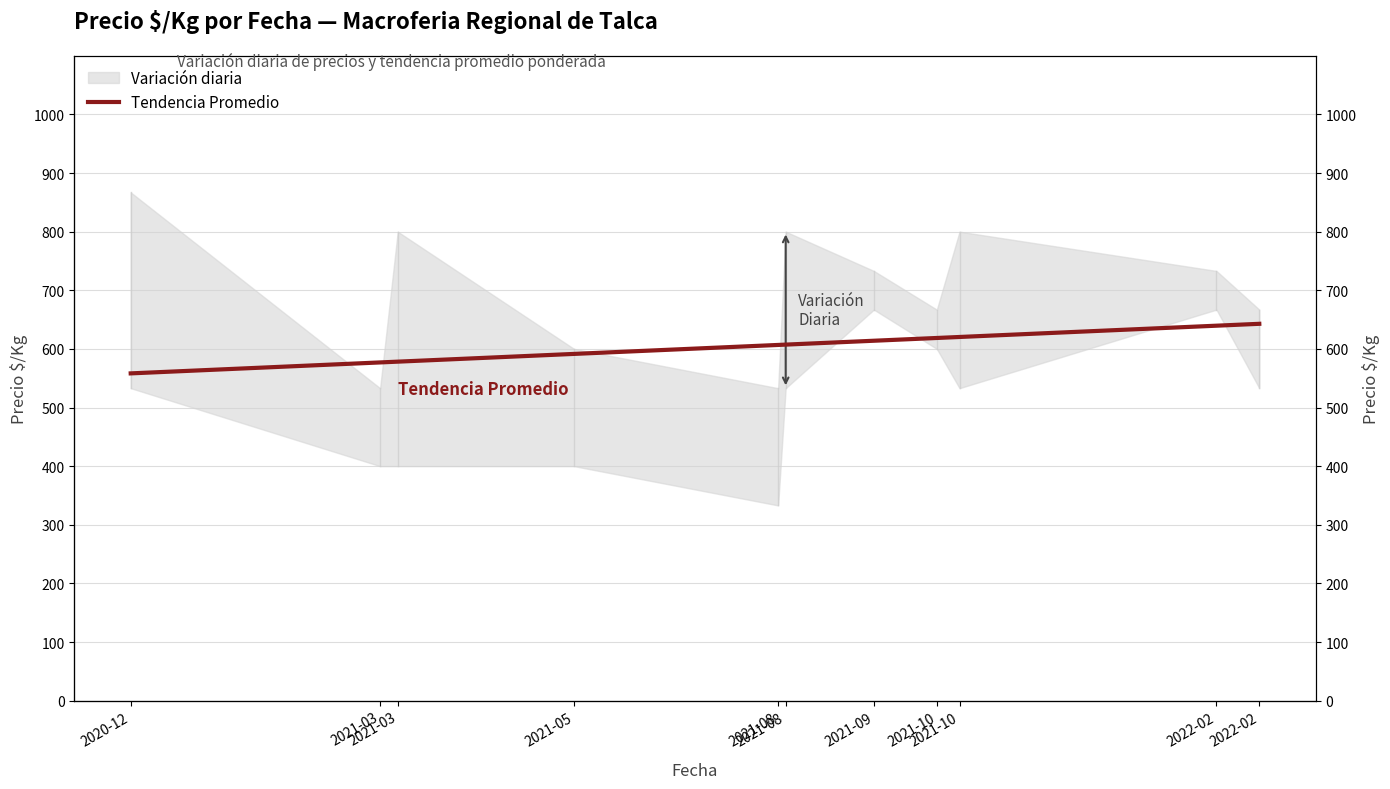

Reading right to left, what are all the values shown in this chart?

642.8	639.6	620.3	618.6	613.9	607.3	606.7	591.5	578.2	576.9	558.2